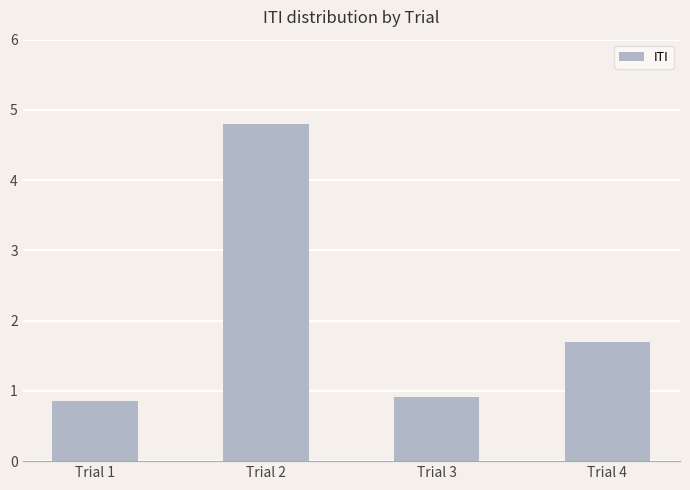

The chart shows a value of 0.9 at Trial 1. True or false?

True